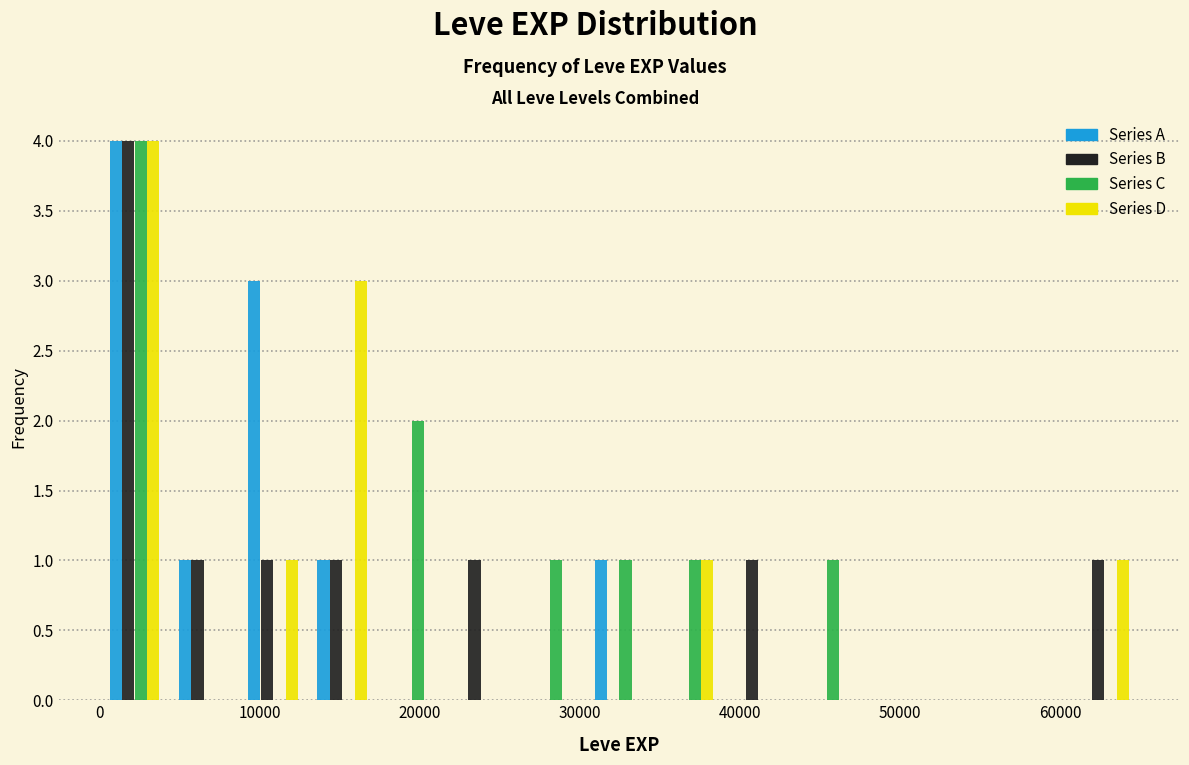

Reading left to right, list every range on the x-axis with the height of the bar of each series over it. Neither the bar edges nor the heights are printed on the chart, so give them approximately, as read against the axes.

0 to 4000: Series A=4	Series B=4	Series C=4	Series D=4
4000 to 9000: Series A=1	Series B=1	Series C=0	Series D=0
9000 to 13000: Series A=3	Series B=1	Series C=0	Series D=1
13000 to 17000: Series A=1	Series B=1	Series C=0	Series D=3
17000 to 22000: Series A=0	Series B=0	Series C=2	Series D=0
22000 to 26000: Series A=0	Series B=1	Series C=0	Series D=0
26000 to 30000: Series A=0	Series B=0	Series C=1	Series D=0
30000 to 35000: Series A=1	Series B=0	Series C=1	Series D=0
35000 to 39000: Series A=0	Series B=0	Series C=1	Series D=1
39000 to 43000: Series A=0	Series B=1	Series C=0	Series D=0
43000 to 48000: Series A=0	Series B=0	Series C=1	Series D=0
48000 to 52000: Series A=0	Series B=0	Series C=0	Series D=0
52000 to 56000: Series A=0	Series B=0	Series C=0	Series D=0
56000 to 61000: Series A=0	Series B=0	Series C=0	Series D=0
61000 to 65000: Series A=0	Series B=1	Series C=0	Series D=1